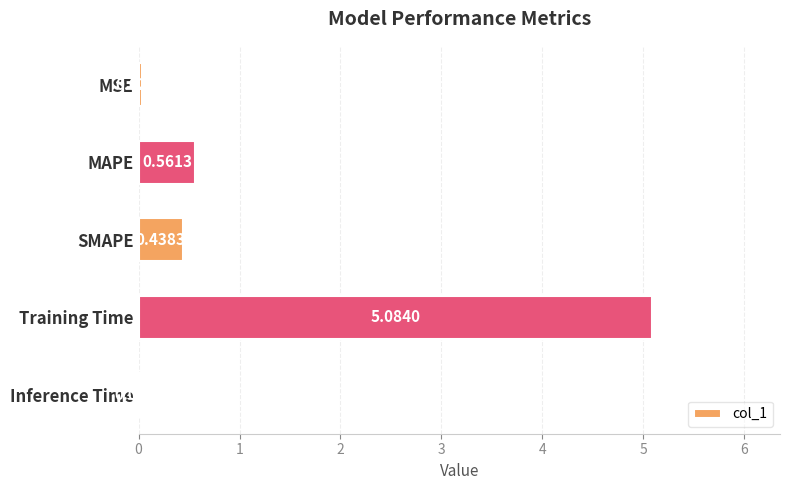

What is the sum of the values at Inference Time and SMAPE?

0.5